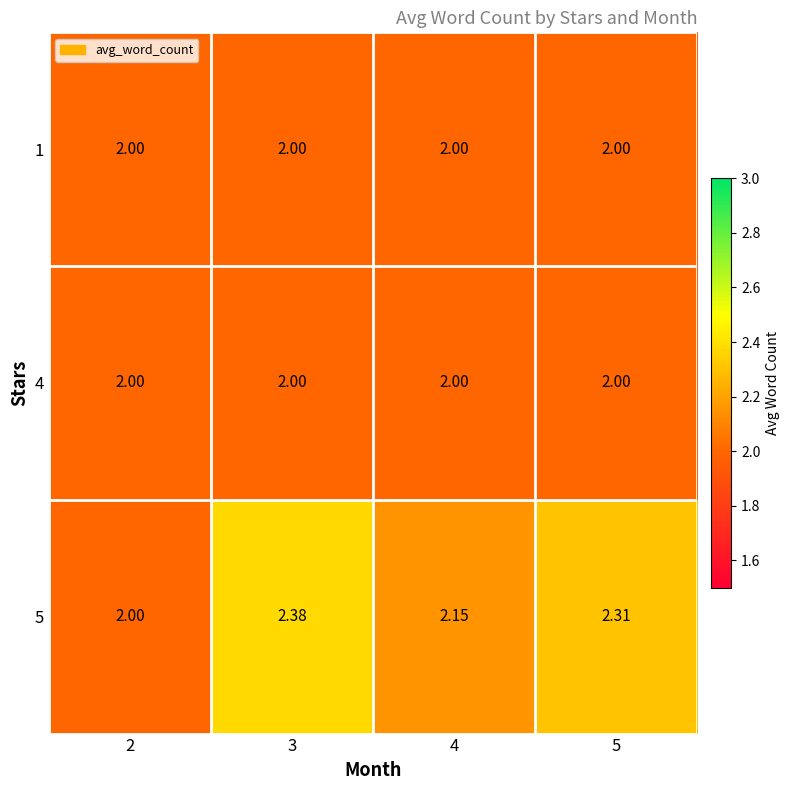

Is the value of 5 at 4 greater than the value of 1 at 5?

Yes